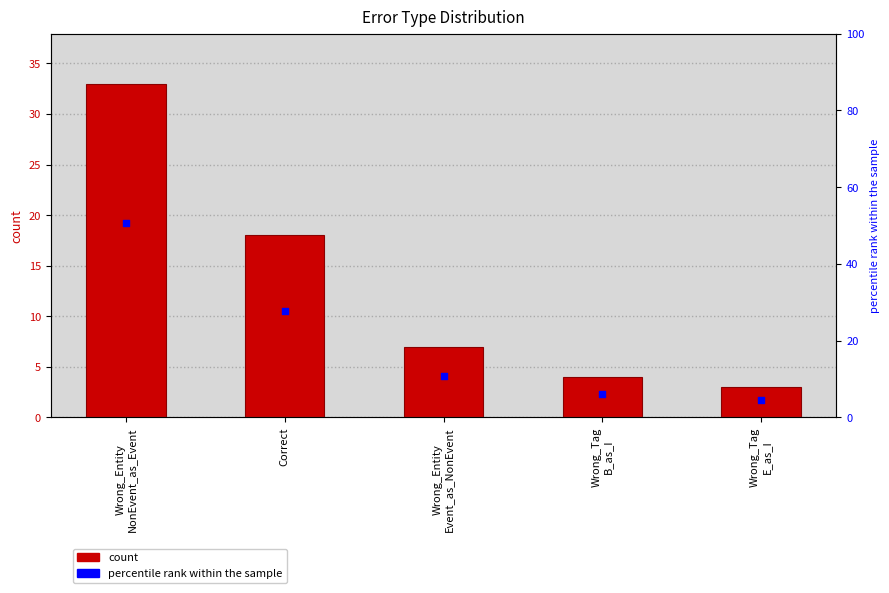

Which series reaches the minimum Y coordinate?

count